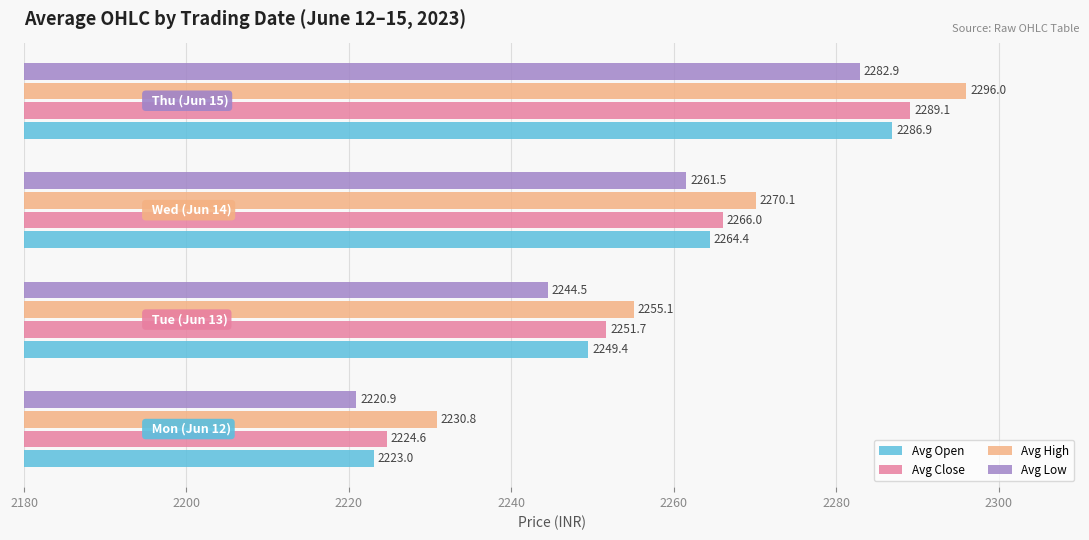

How many values in the Avg Open series are below 2264?

2